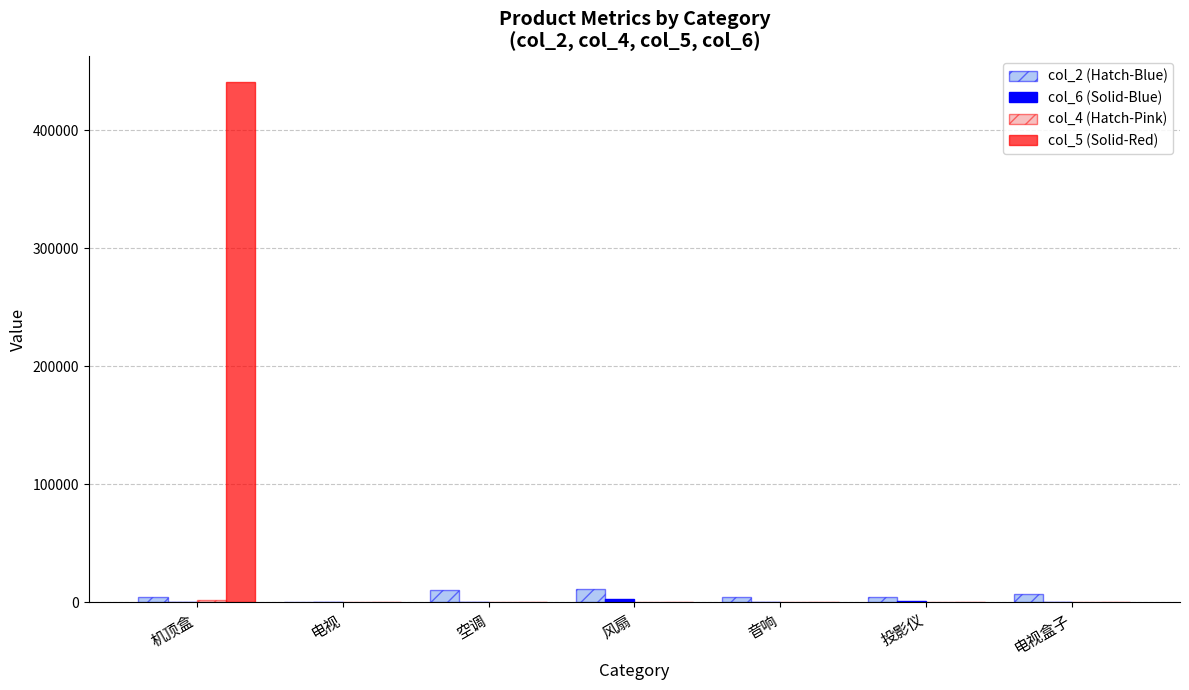

True or false: col_5 (Solid-Red) has a value of 0 at 风扇.

True